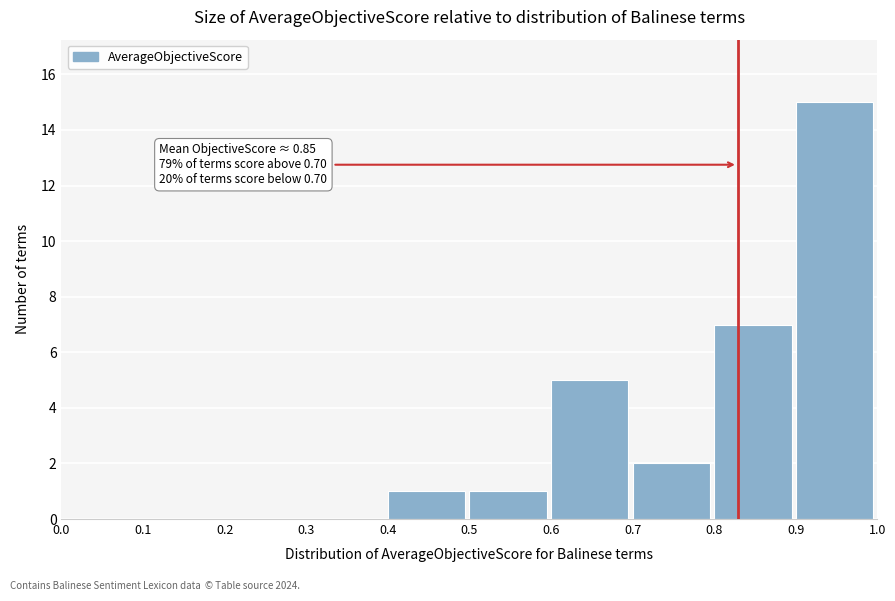

Which range on the x-axis has the tallest bar?

0.9 to 1.0